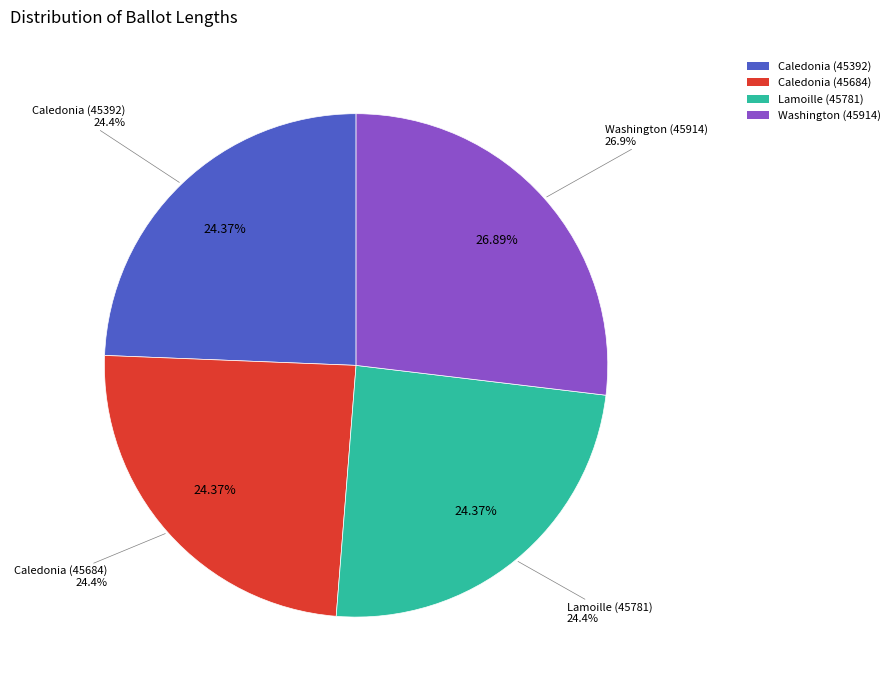

To the nearest percent, what is the combined percentage of Caledonia (45392) and Washington (45914)?

51%